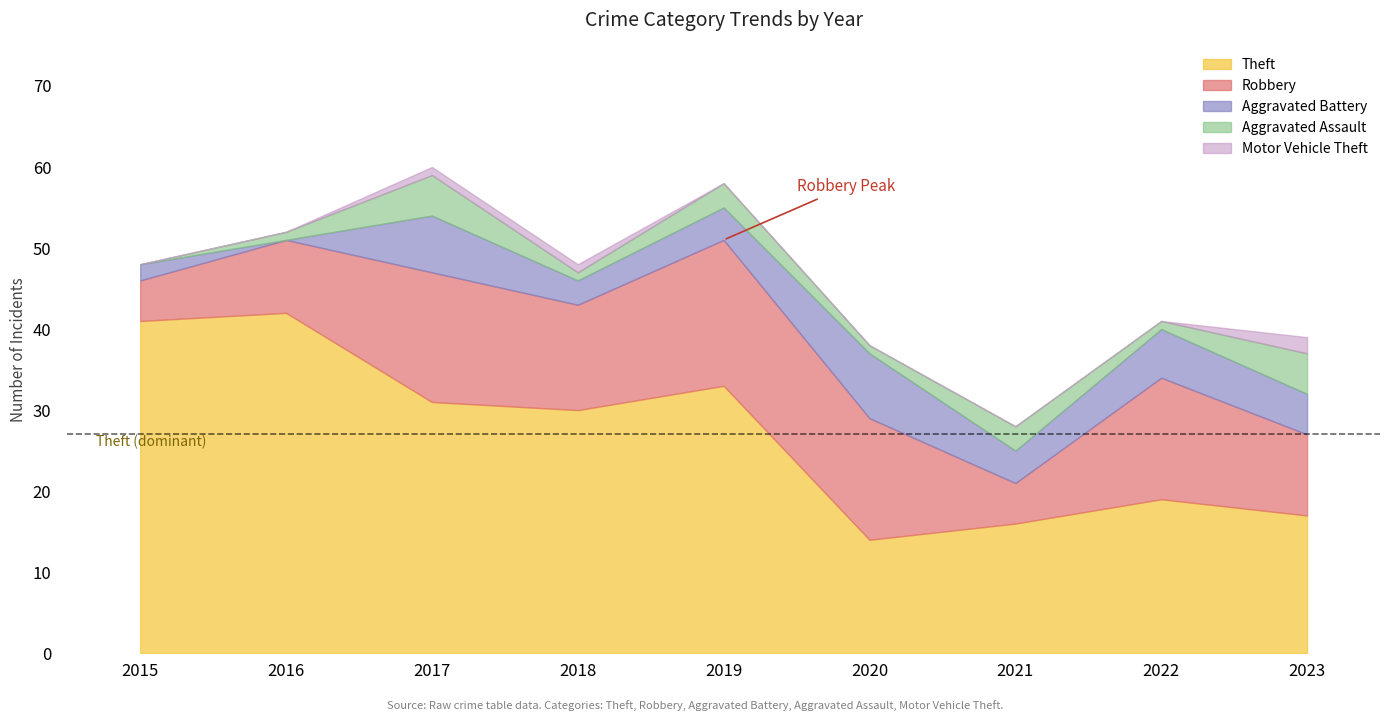

Rank the series at 2018 from lowest to highest value.

Aggravated Assault, Motor Vehicle Theft, Aggravated Battery, Robbery, Theft